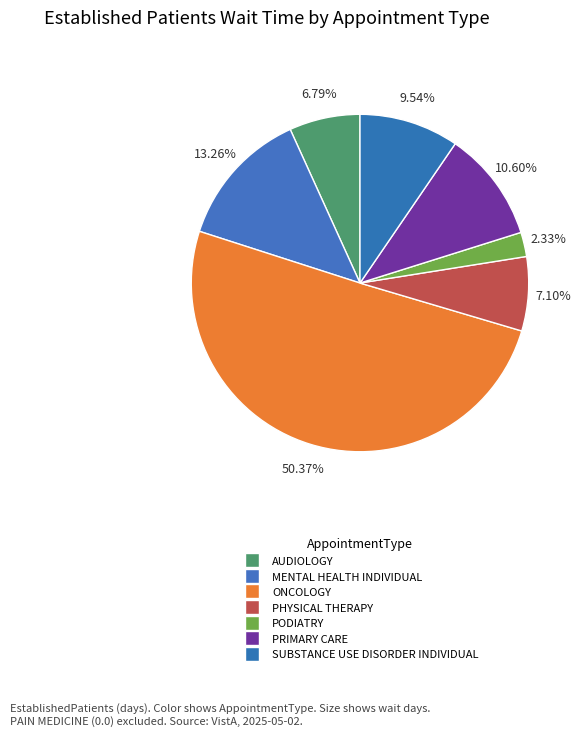

To the nearest percent, what is the combined percentage of MENTAL HEALTH INDIVIDUAL and ONCOLOGY?

64%